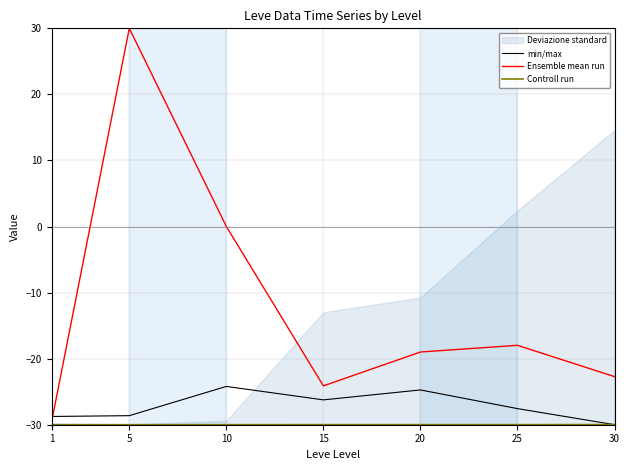

What is the average value of the min/max series?

-27.2